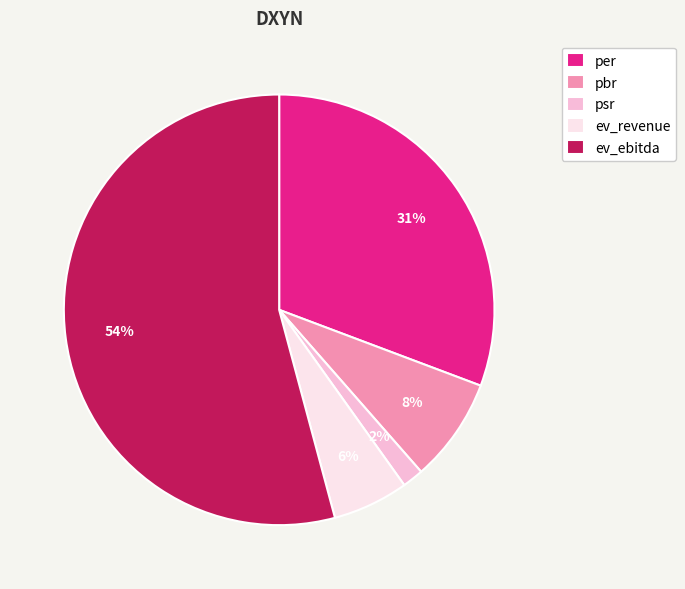

Is ev_ebitda the majority of the pie?

Yes